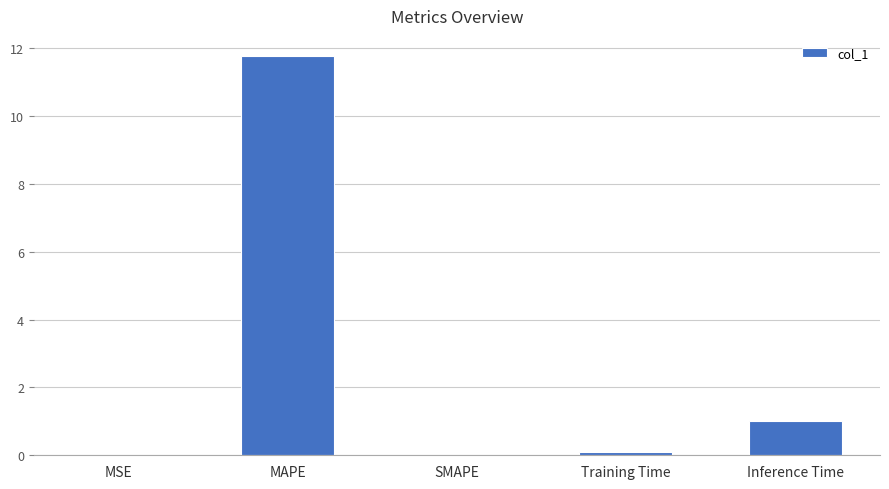

Between Inference Time and MAPE, which is larger?

MAPE